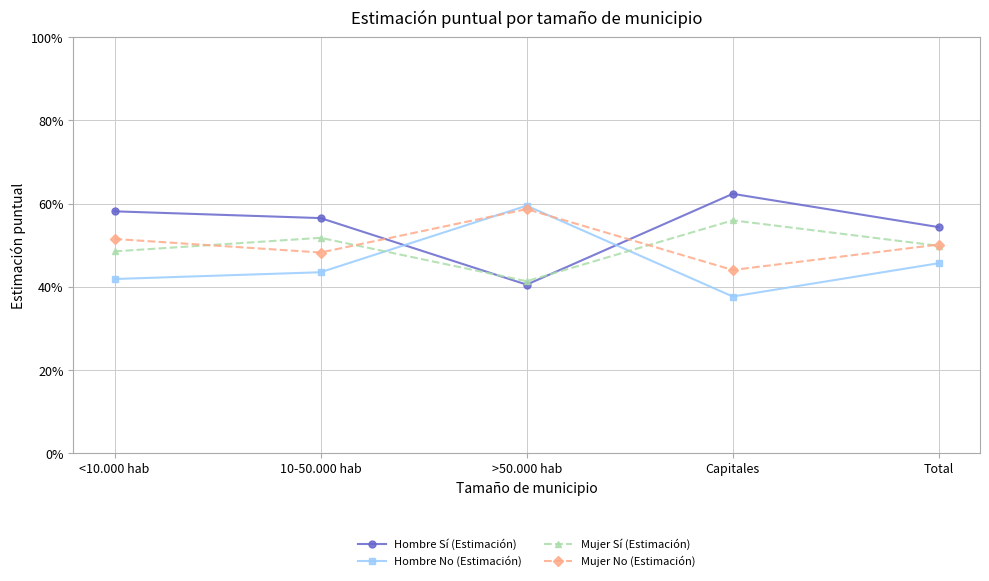

What is the difference between the Mujer Sí (Estimación) values at >50.000 hab and Total?

0.1